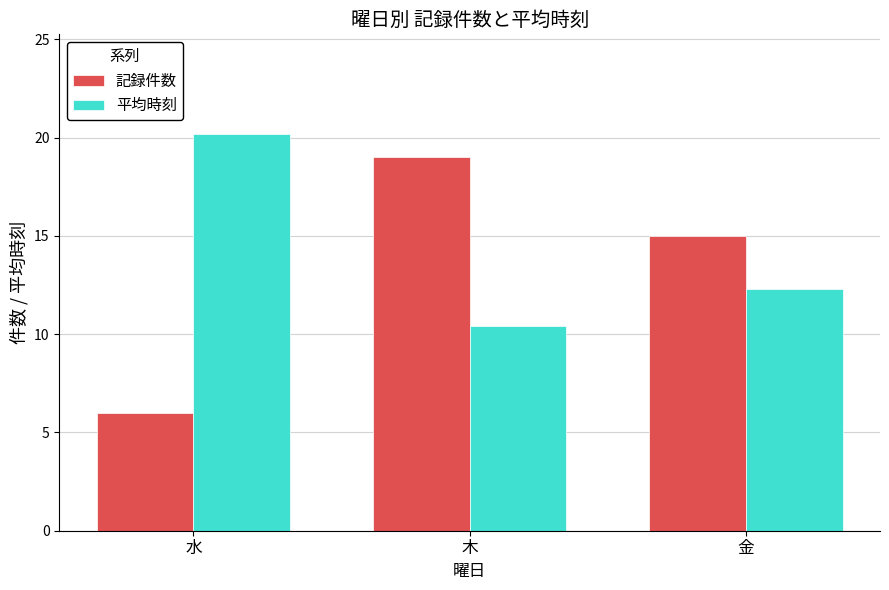

Which series has the widest spread of values?

記録件数